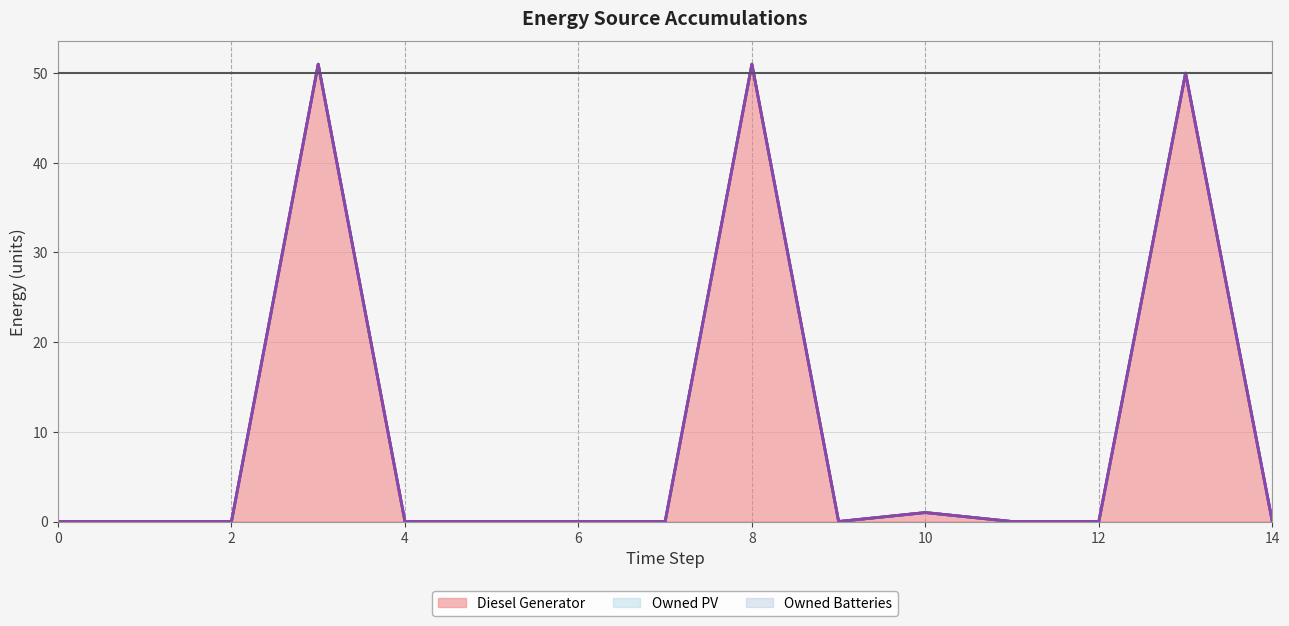

Reading left to right, extract all data points from this chart.

Diesel Generator (line): 0	0	0	51	0	0	0	0	51	0	1	0	0	50	0
Owned PV (line): 0	0	0	51	0	0	0	0	51	0	1	0	0	50	0
Owned Batteries (line): 0	0	0	51	0	0	0	0	51	0	1	0	0	50	0